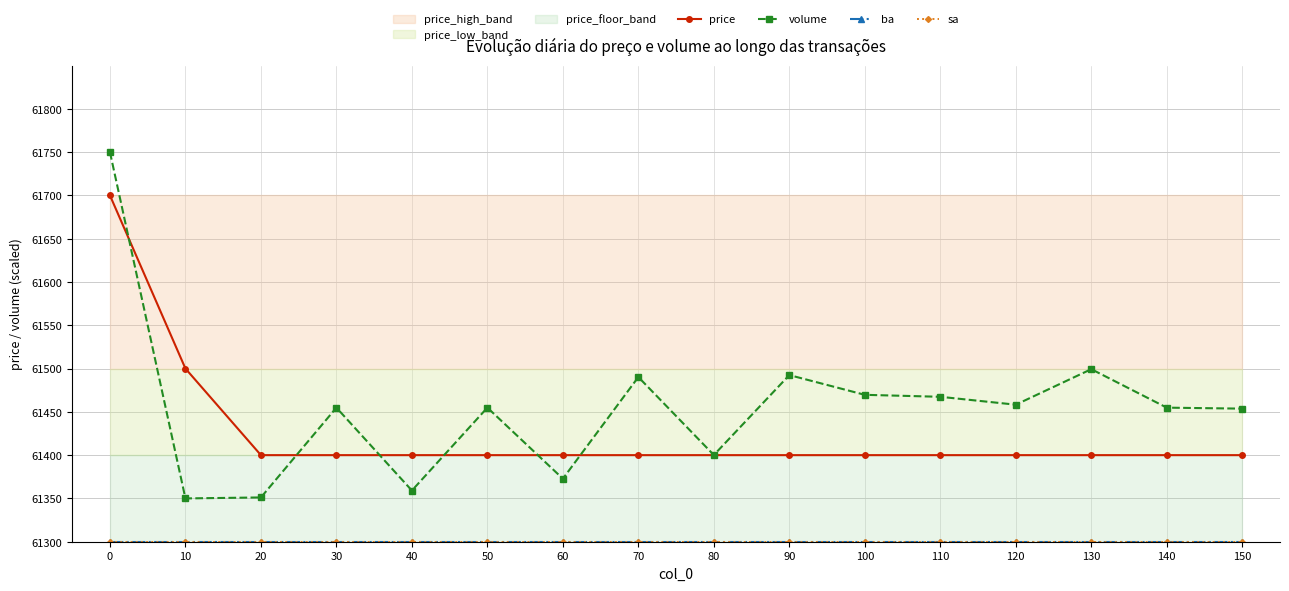

True or false: ba and sa cross at least once.

False